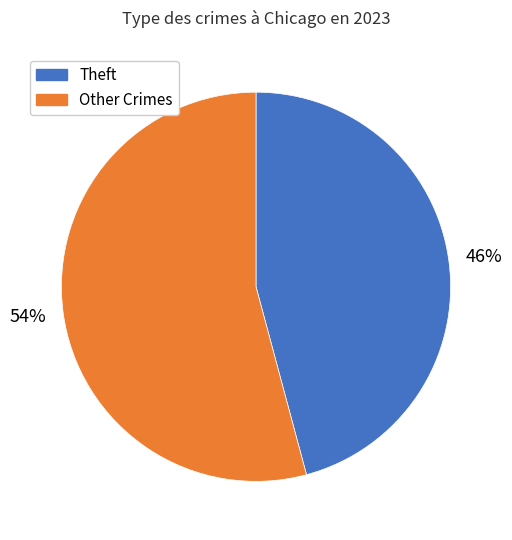

Is there any slice that represents more than half of the pie?

Yes